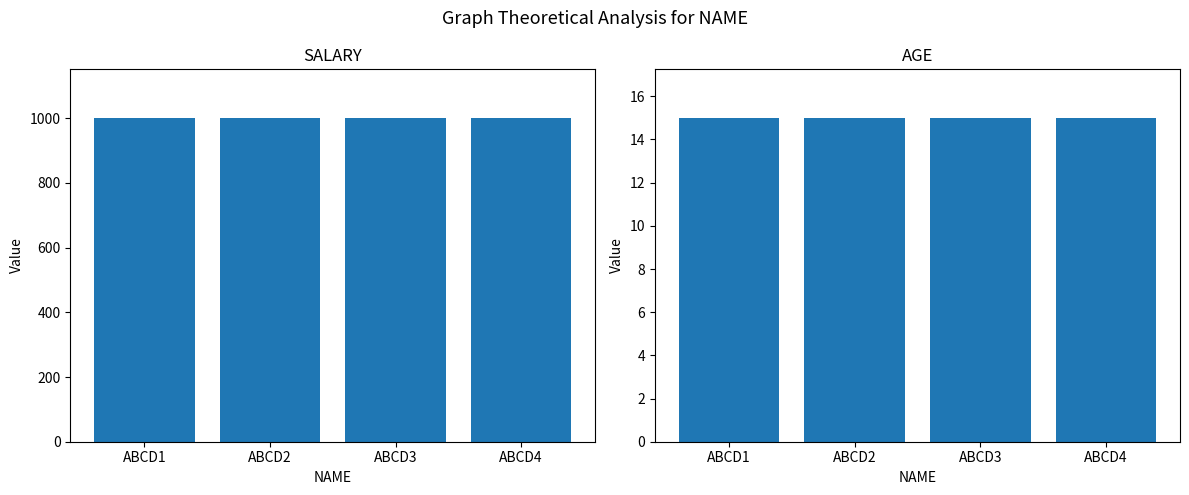

Which series has the widest spread of values?

SALARY